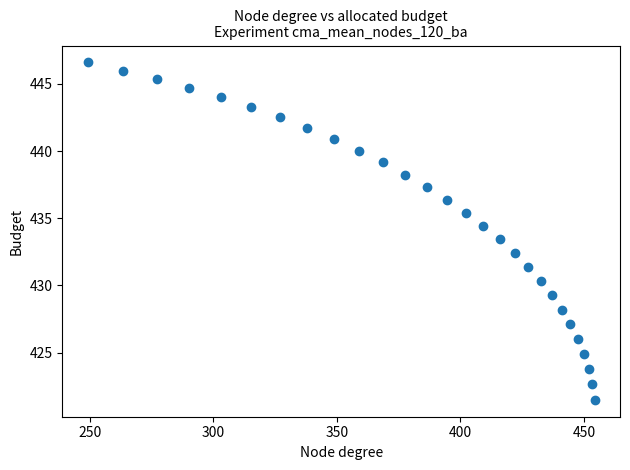

What is the range of Y values (max minus min)?

25.1